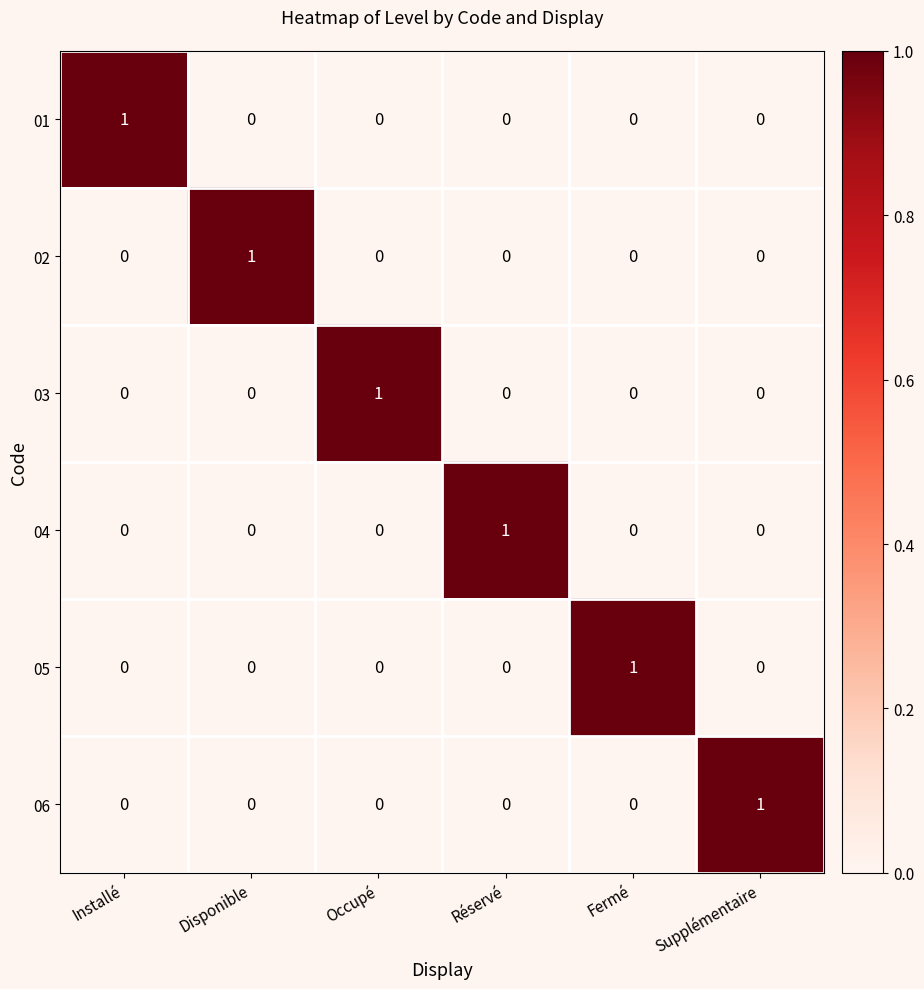

At how many categories does at least one series exceed 0?

6